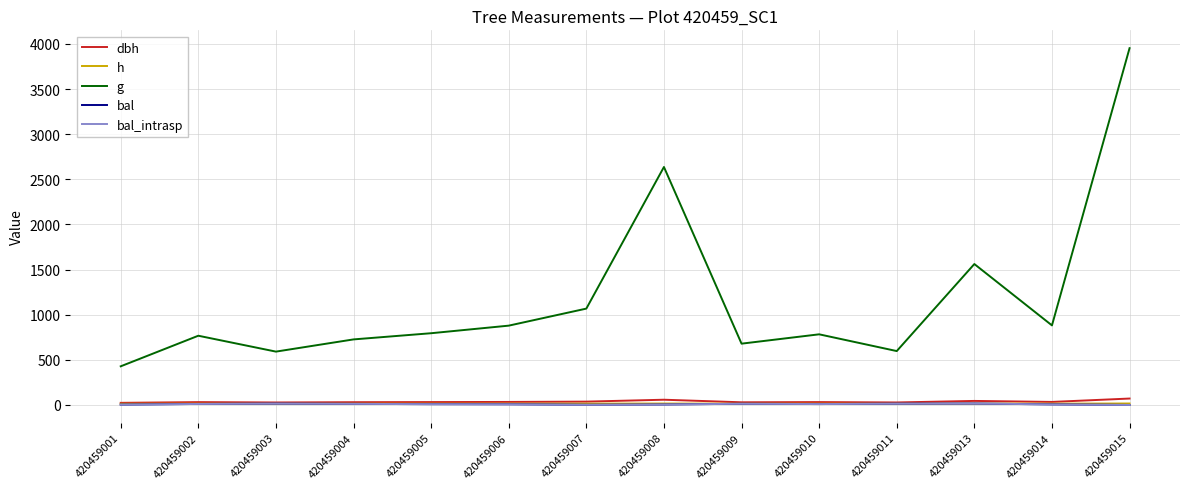

Is it true that bal equals 9.8 at 420459010?

True